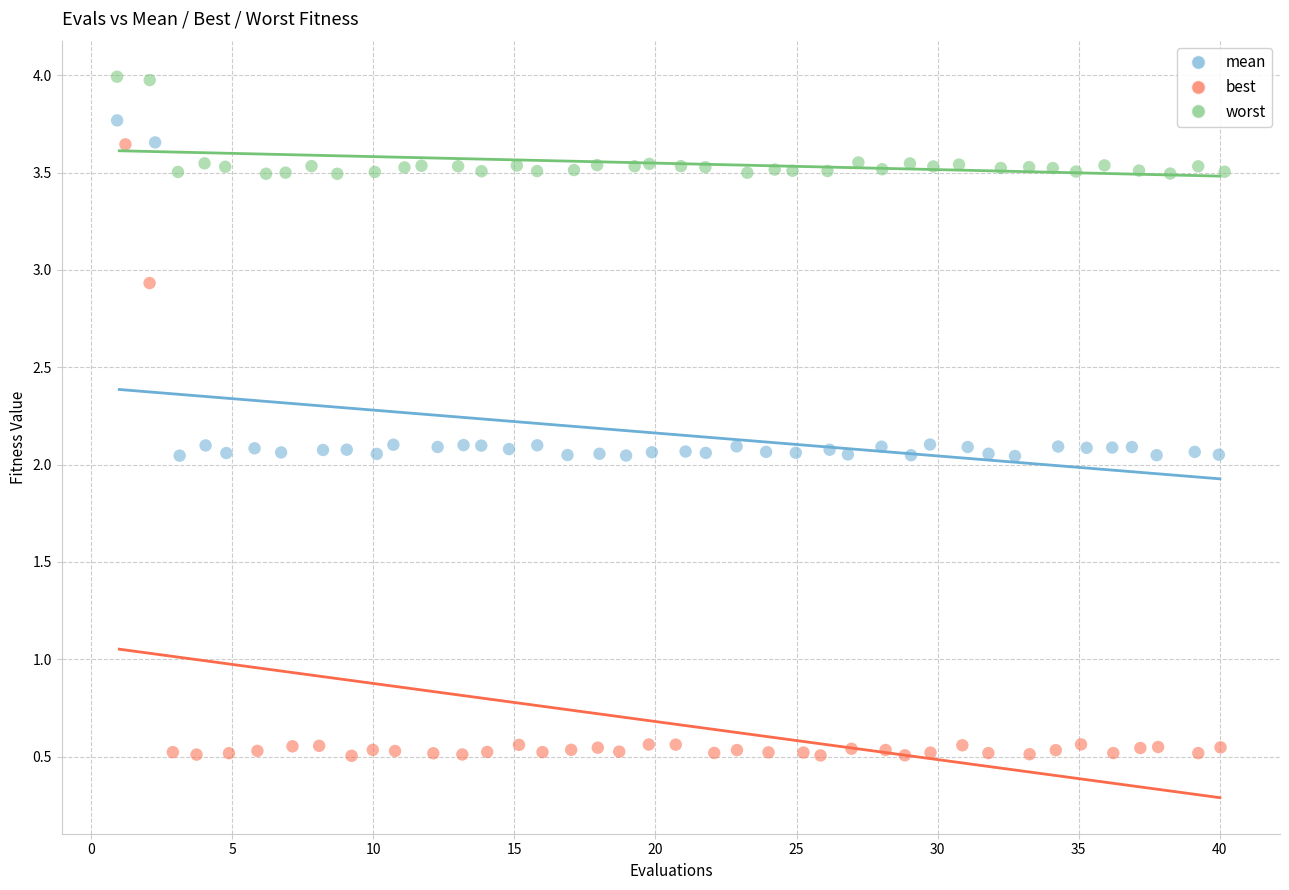

What are all the series names shown in the legend?

mean, best, worst